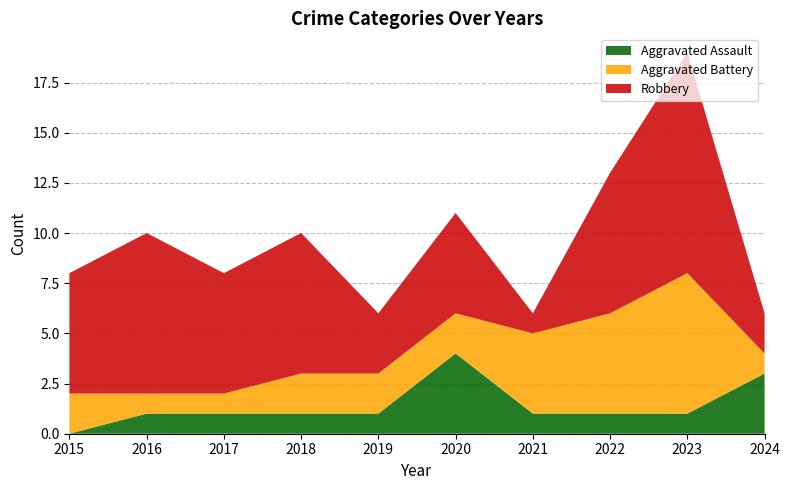

Reading left to right, extract all data points from this chart.

Aggravated Assault: 0	1	1	1	1	4	1	1	1	3
Aggravated Battery: 2	1	1	2	2	2	4	5	7	1
Robbery: 6	8	6	7	3	5	1	7	11	2